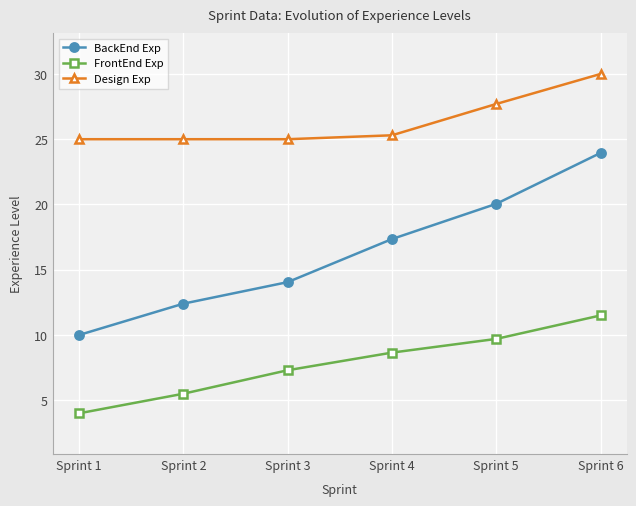

Which series has the widest spread of values?

BackEnd Exp